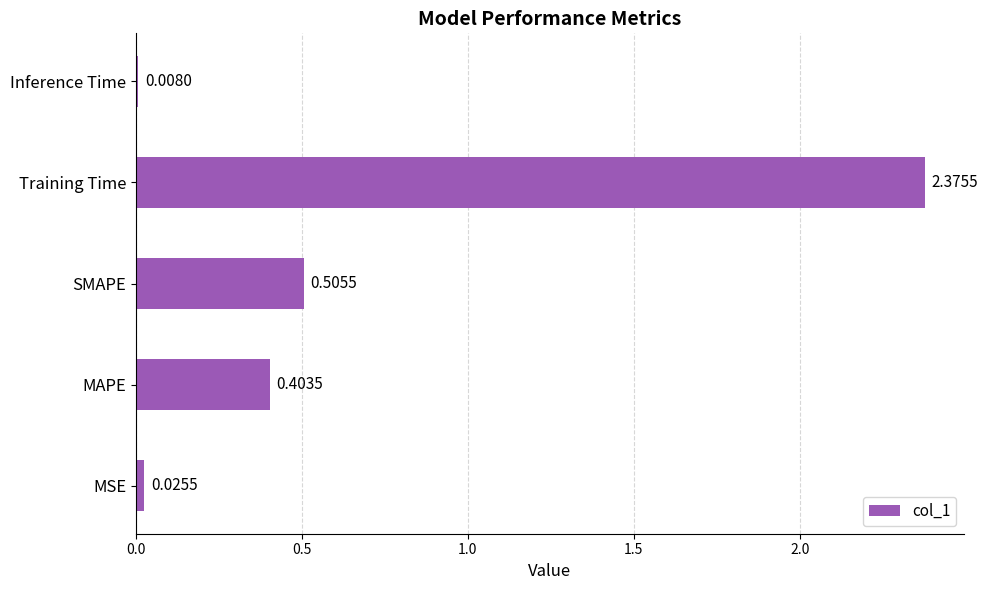

Rank the categories by value from lowest to highest.

Inference Time, MSE, MAPE, SMAPE, Training Time